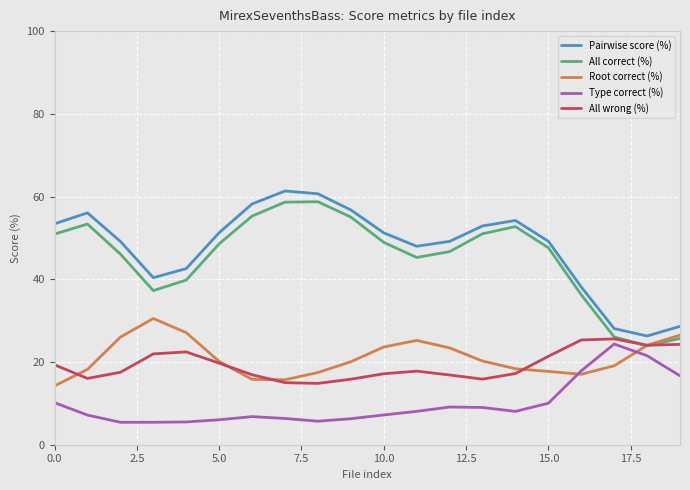

What are all the series names shown in the legend?

Pairwise score (%), All correct (%), Root correct (%), Type correct (%), All wrong (%)